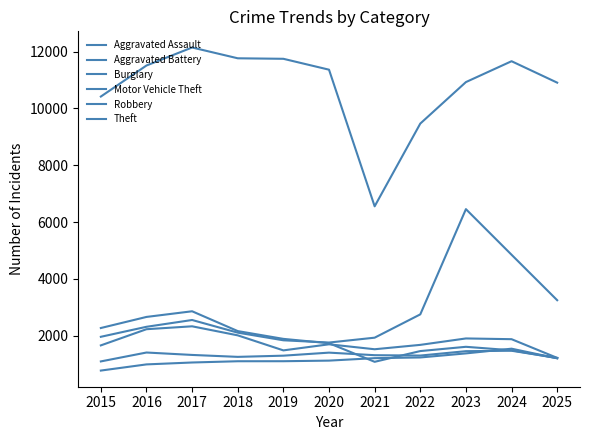

How many lines are shown in the chart?

6